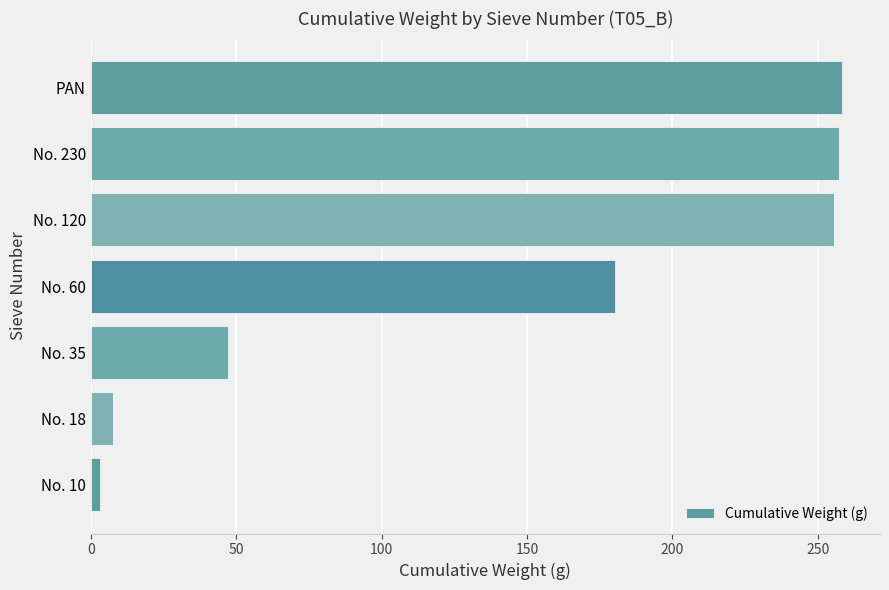

Is it true that the value at No. 60 is 180.4?

True